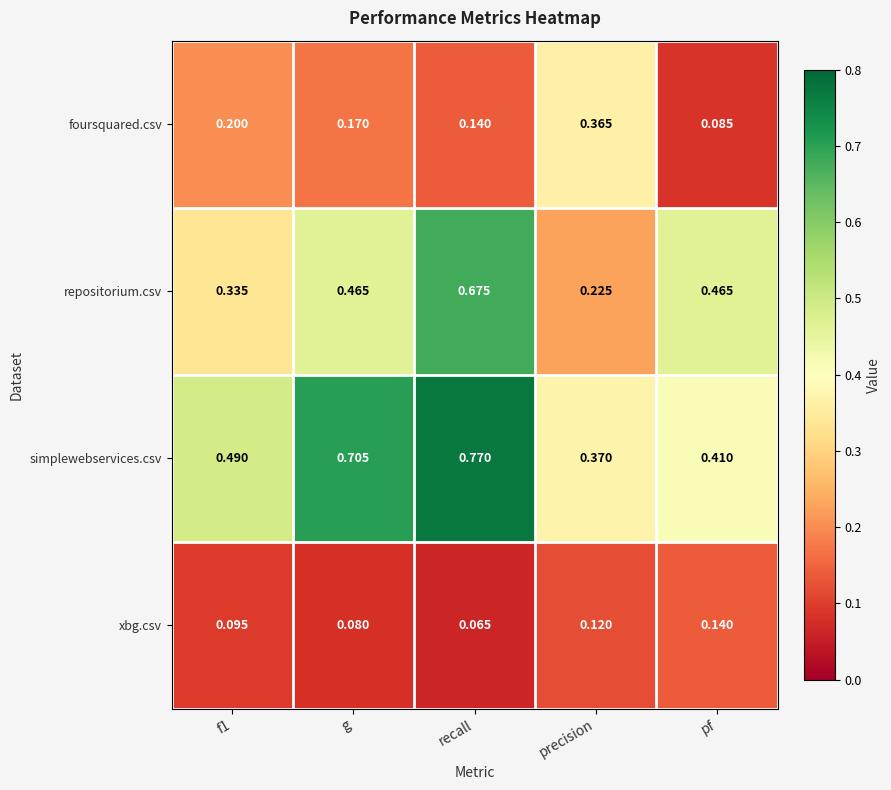

Between recall and precision, which series saw the biggest shift?

repositorium.csv